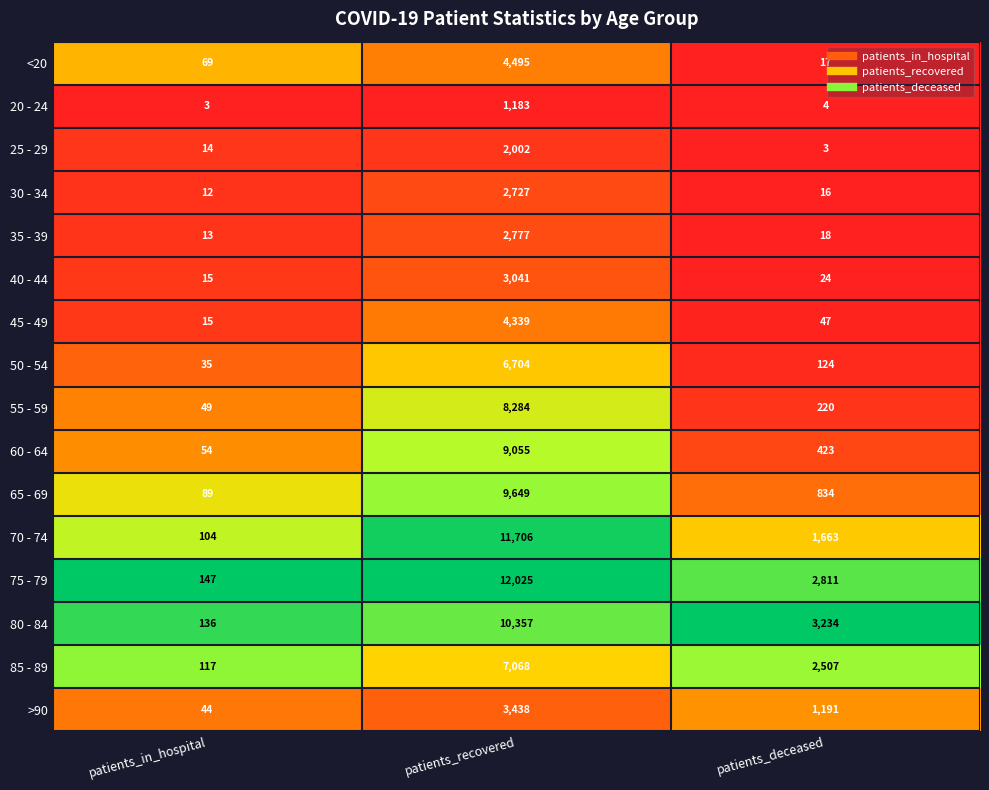

At which label does 85 - 89 reach its peak?

patients_recovered